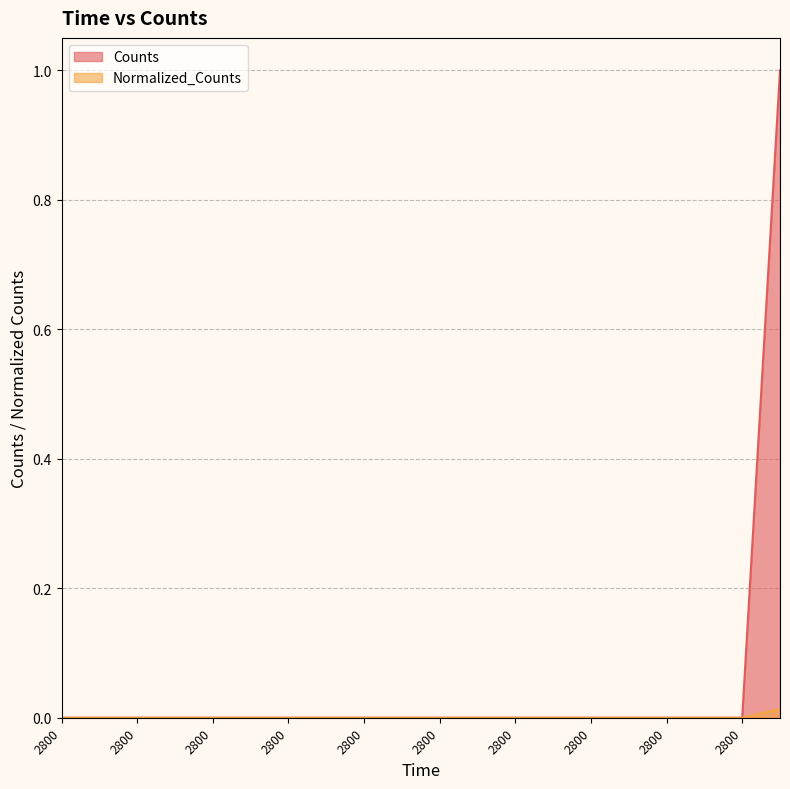

The Normalized_Counts series shows 0.0 at 2800.0. True or false?

True